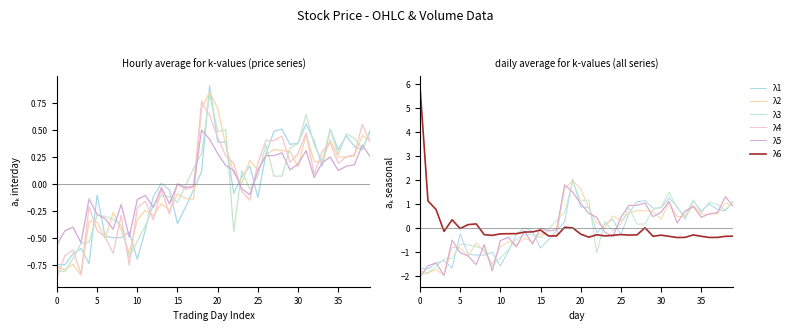

Which series ends up on top after the final intersection of λ3 and λ2?

λ3